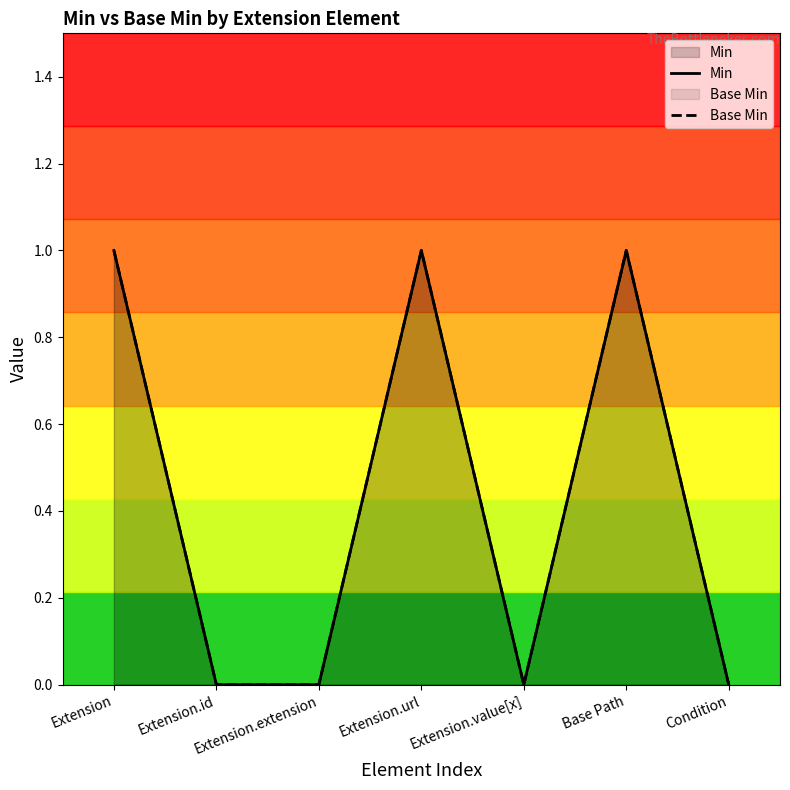

How many series are shown in this chart?

2